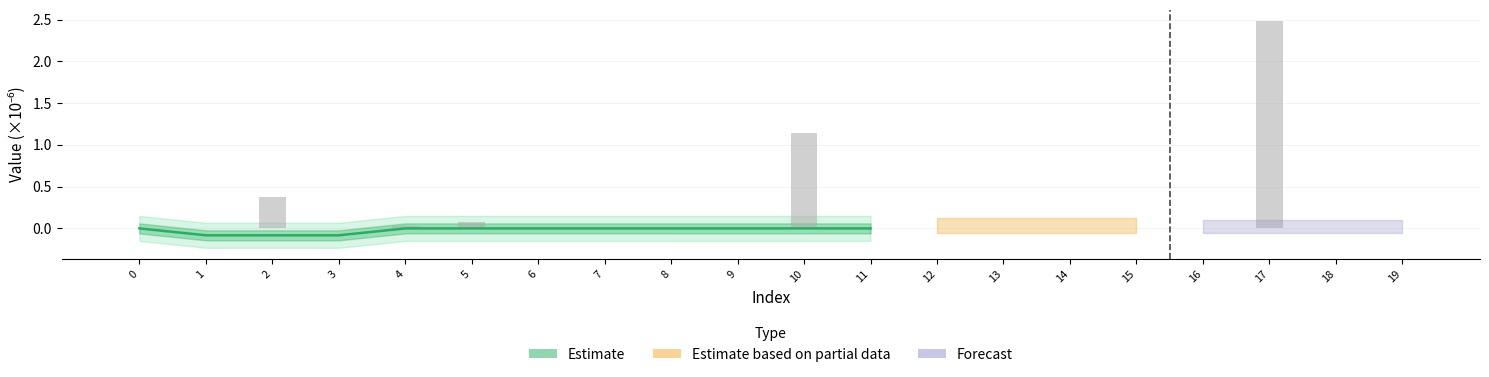

Reading left to right, list all the values displayed in this chart.

0=0.0	1=-0.1	2=-0.1	3=-0.1	4=0.0	5=0.0	6=0.0	7=0.0	8=-0.0	9=-0.0	10=-0.0	11=0.0